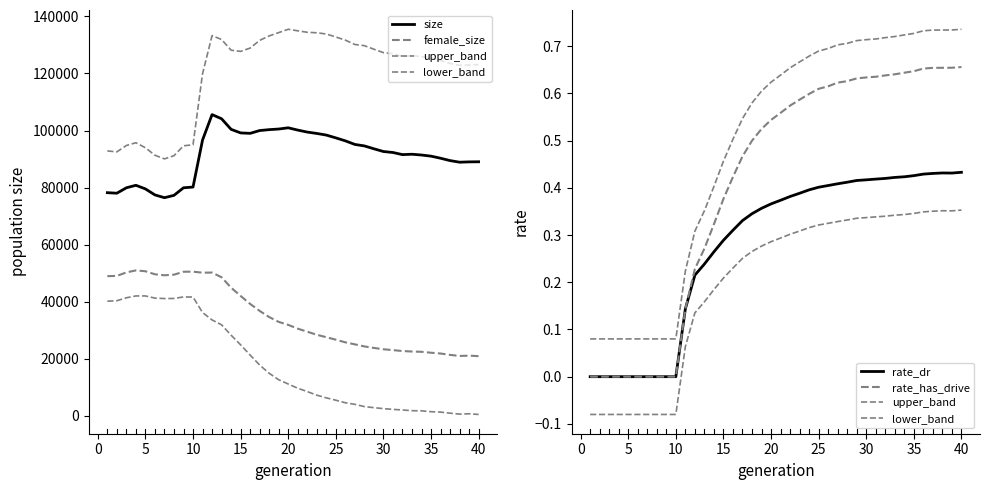

True or false: upper_band has a value of 0.7 at 25.

True